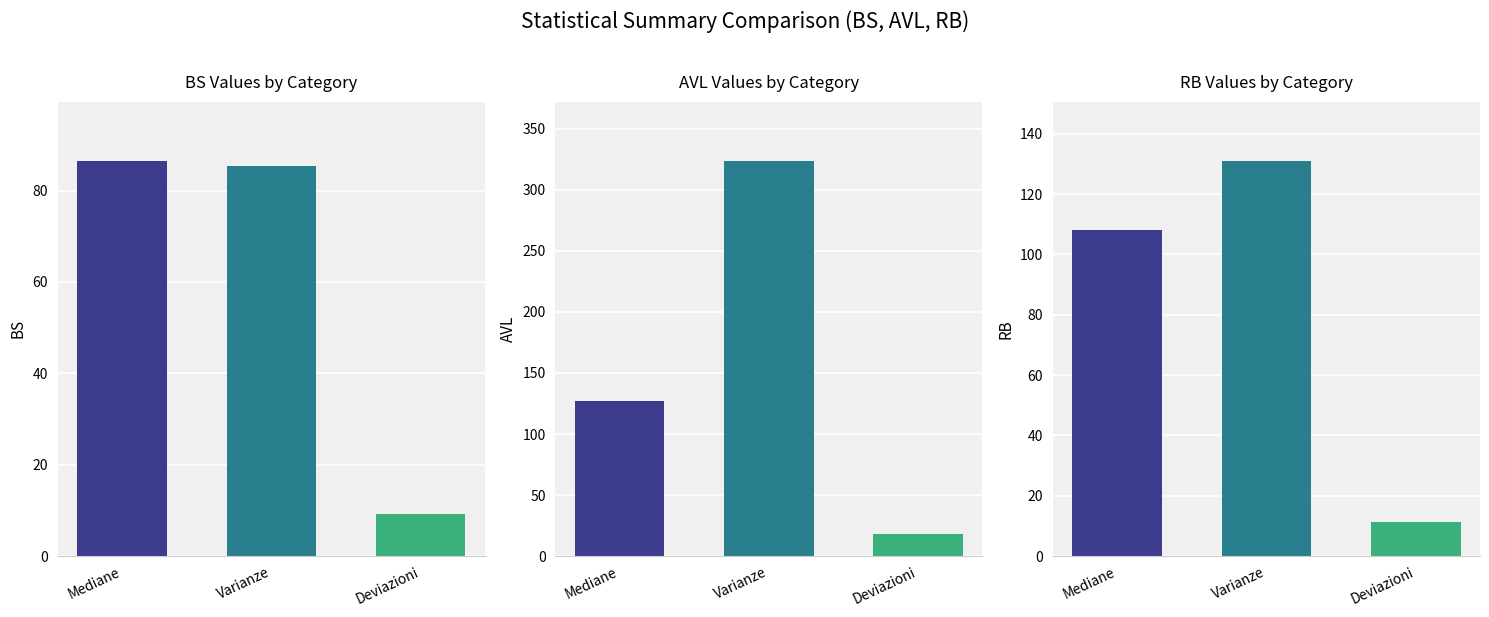

Is it true that BS equals 85.5 at Varianze?

True